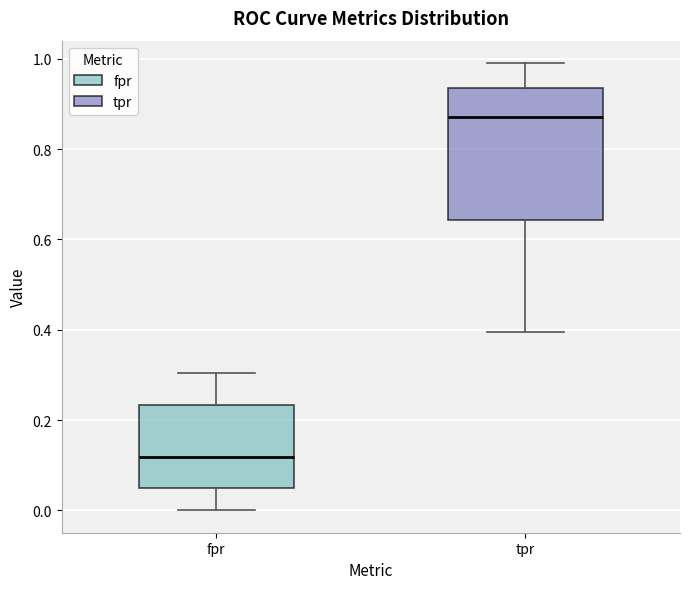

Reading left to right, transcribe this box plot: for each box, give where its median line is, the range the box spans, and where its two whiskers end, as read against the y-axis. The values are not printed on the chart, so give them approximately, as read against the axis.

fpr: median 0.12, box 0.04 to 0.24, whiskers 0.00 to 0.30
tpr: median 0.88, box 0.64 to 0.94, whiskers 0.40 to 1.00